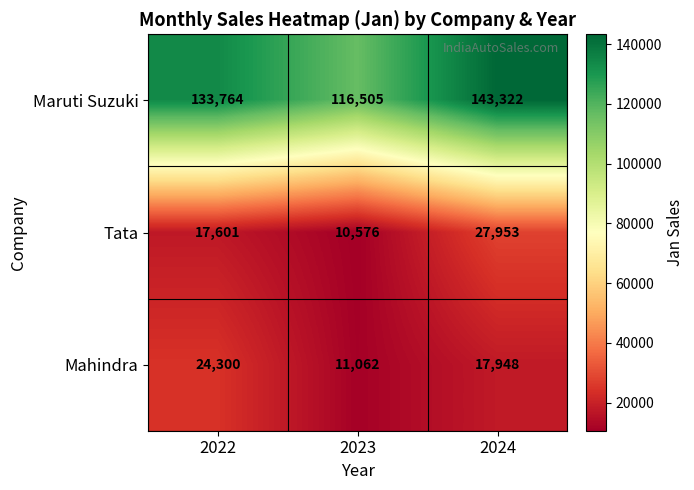

Rank the series at 2023 from highest to lowest value.

Maruti Suzuki, Mahindra, Tata